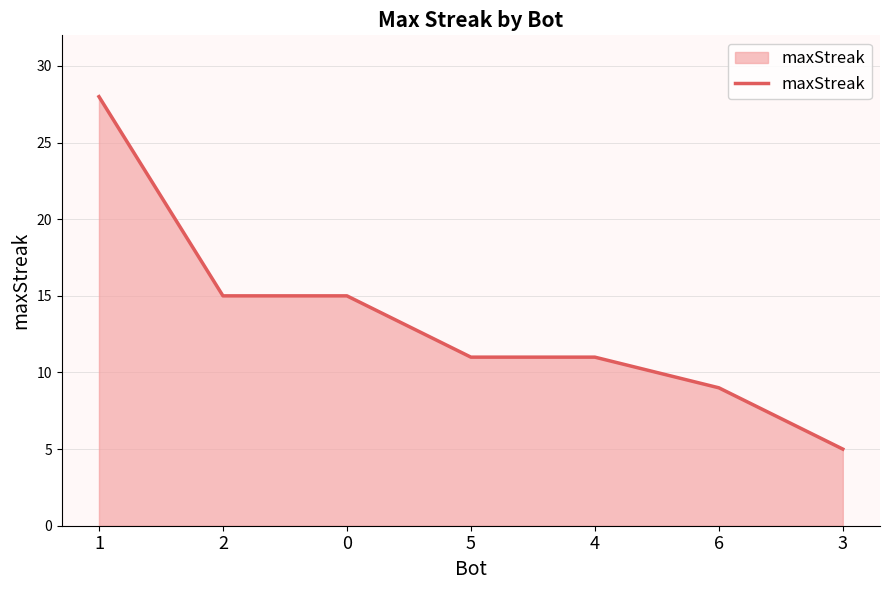

What is the maximum value shown in the chart?

28